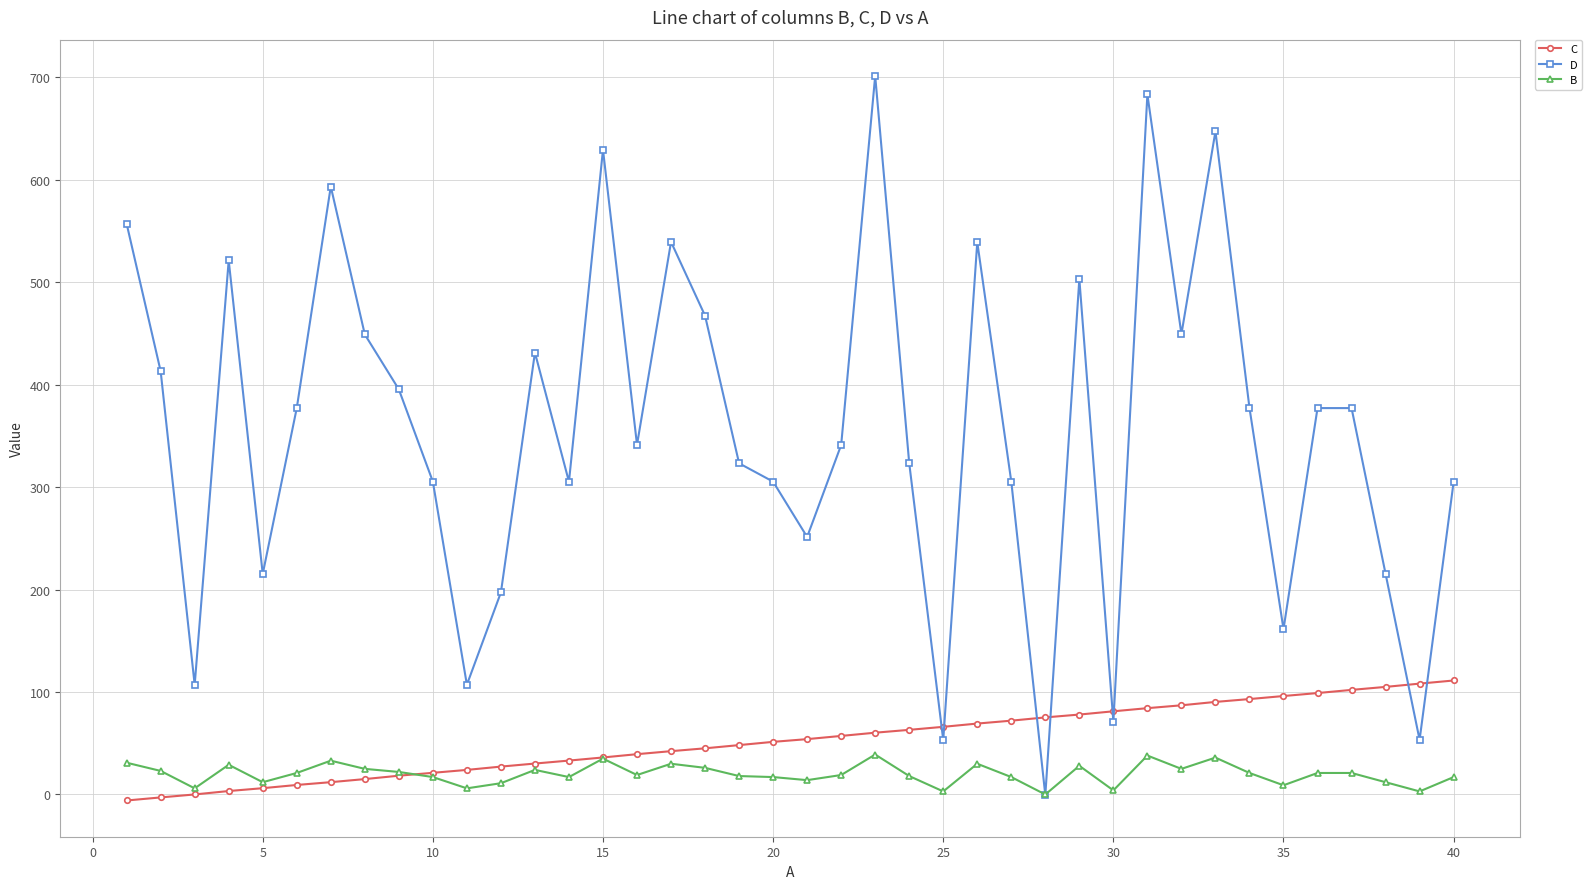

What is the sum of all C values?

2106.2